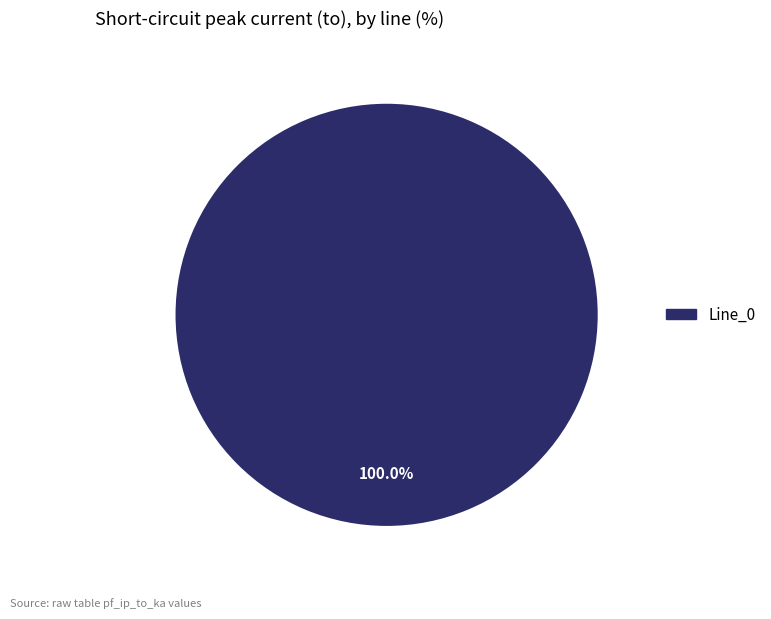

Does any single category account for the majority?

Yes